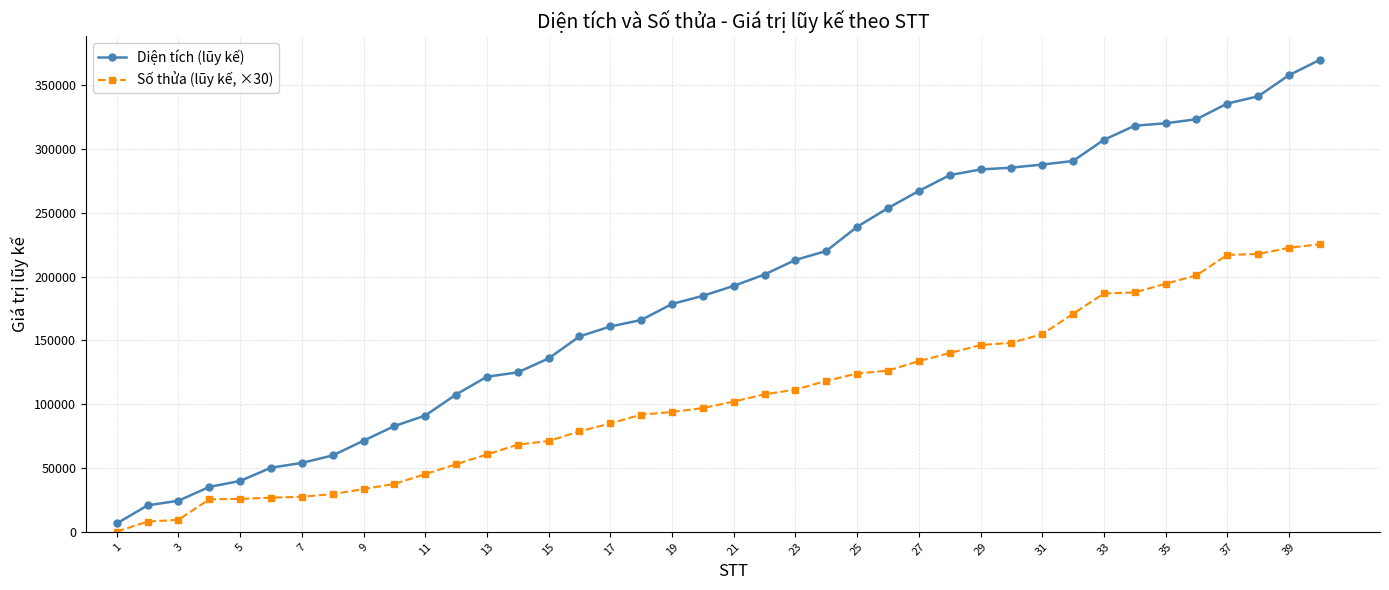

Which series has the largest range (max minus min)?

Diện tích (lũy kế)